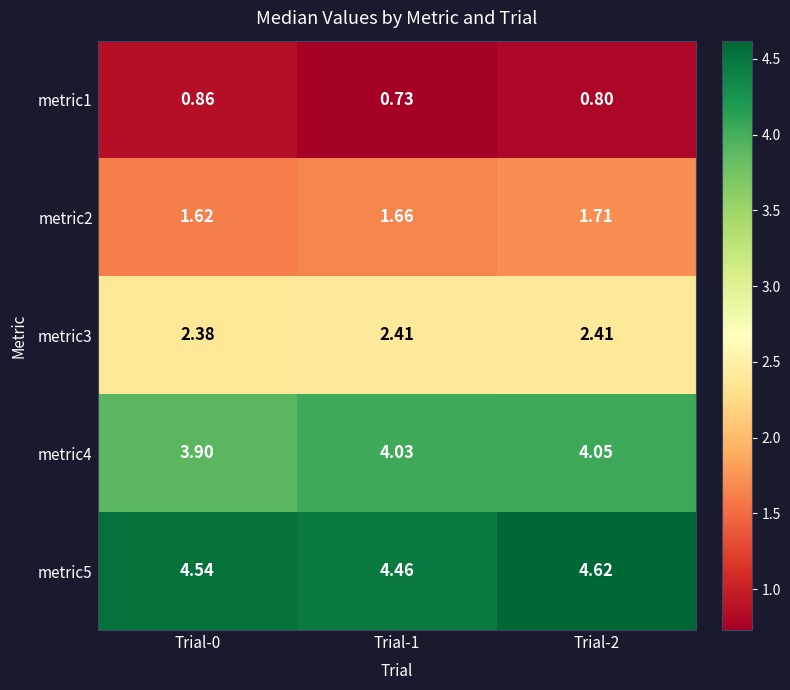

What is the spread (max minus min) of values at Trial-2?

3.8